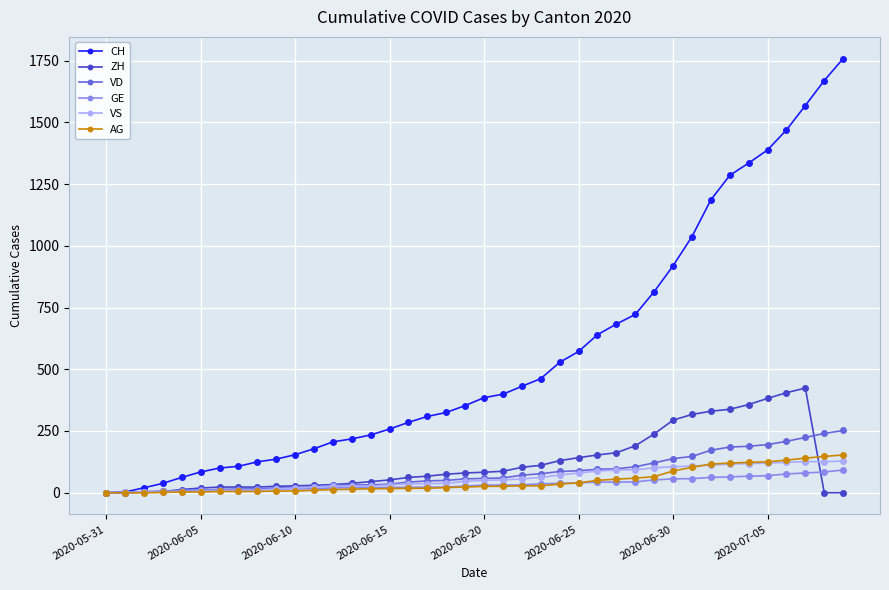

What is the maximum value shown in the chart?

1758